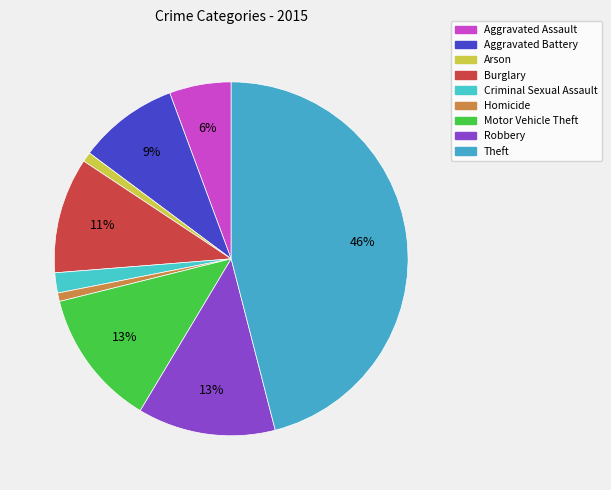

How many segments does this pie chart have?

9